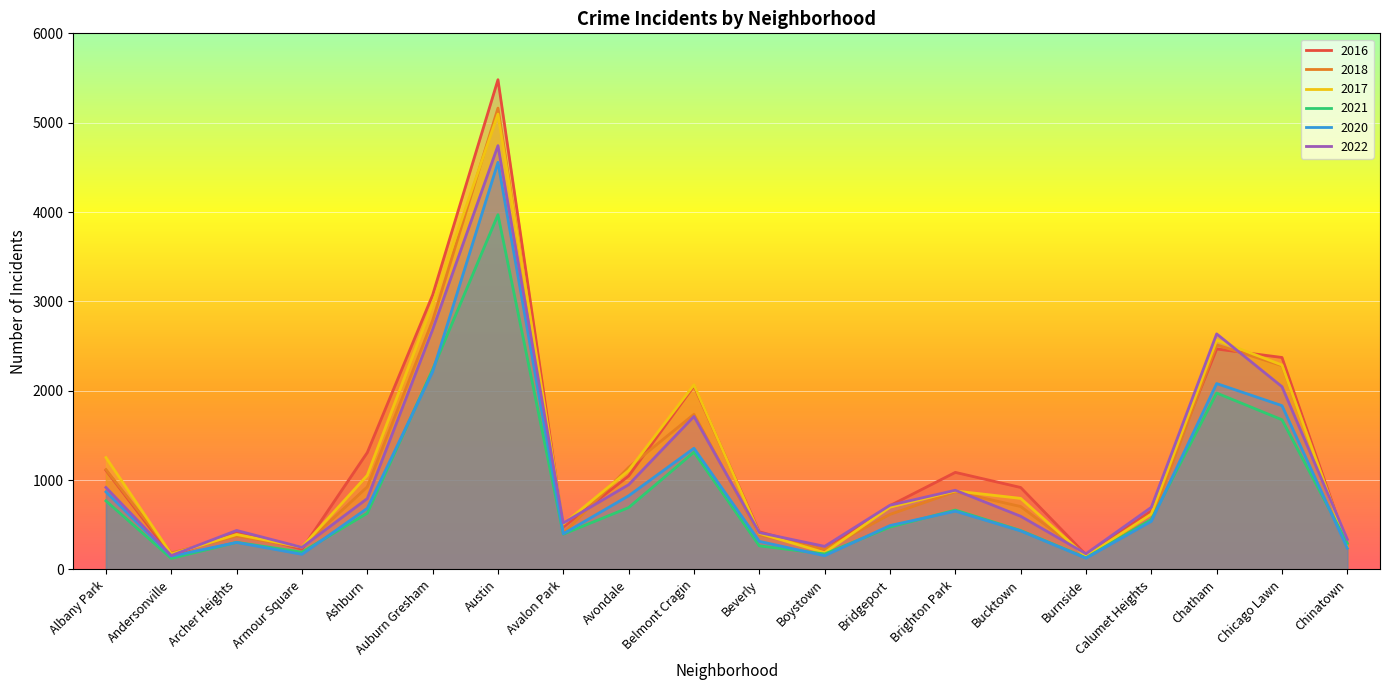

Which series changed the most between Ashburn and Boystown?

2016